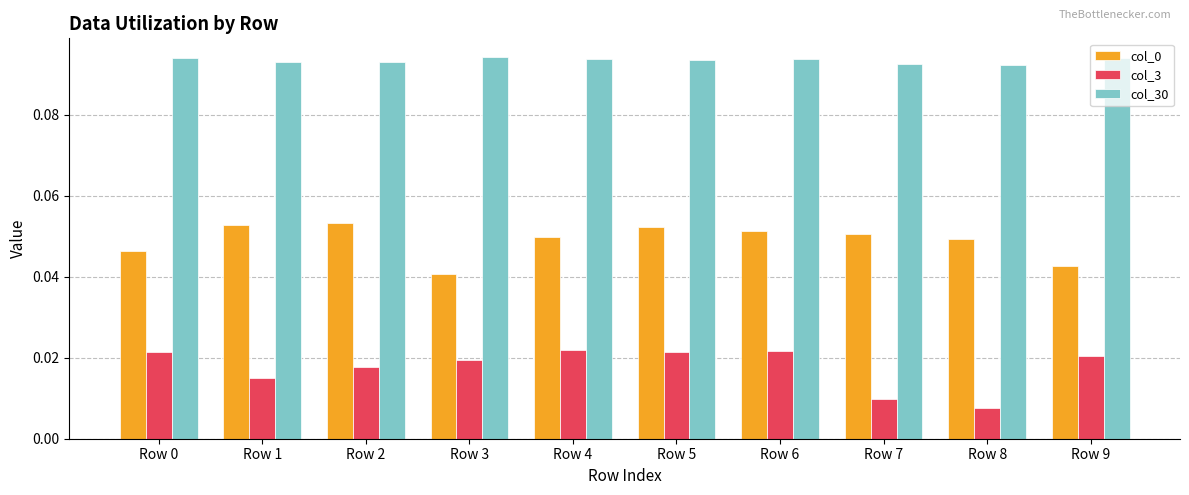

Is the value of col_3 at Row 8 greater than the value of col_30 at Row 3?

No